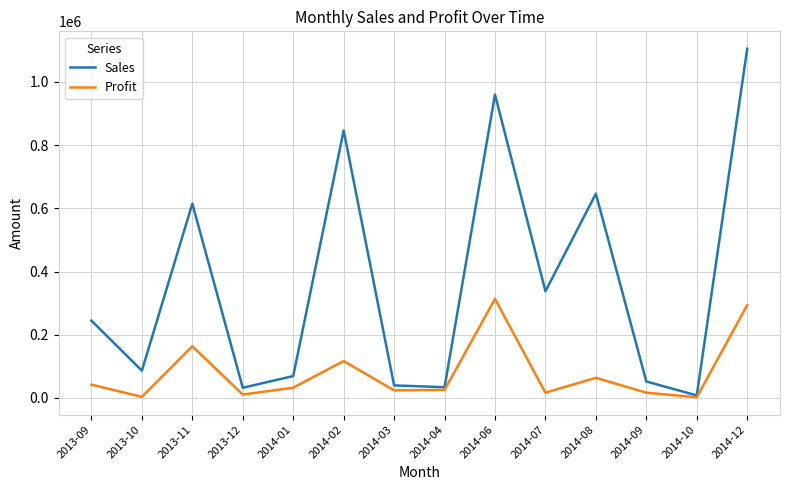

What is the minimum value shown in the chart?

2286.0